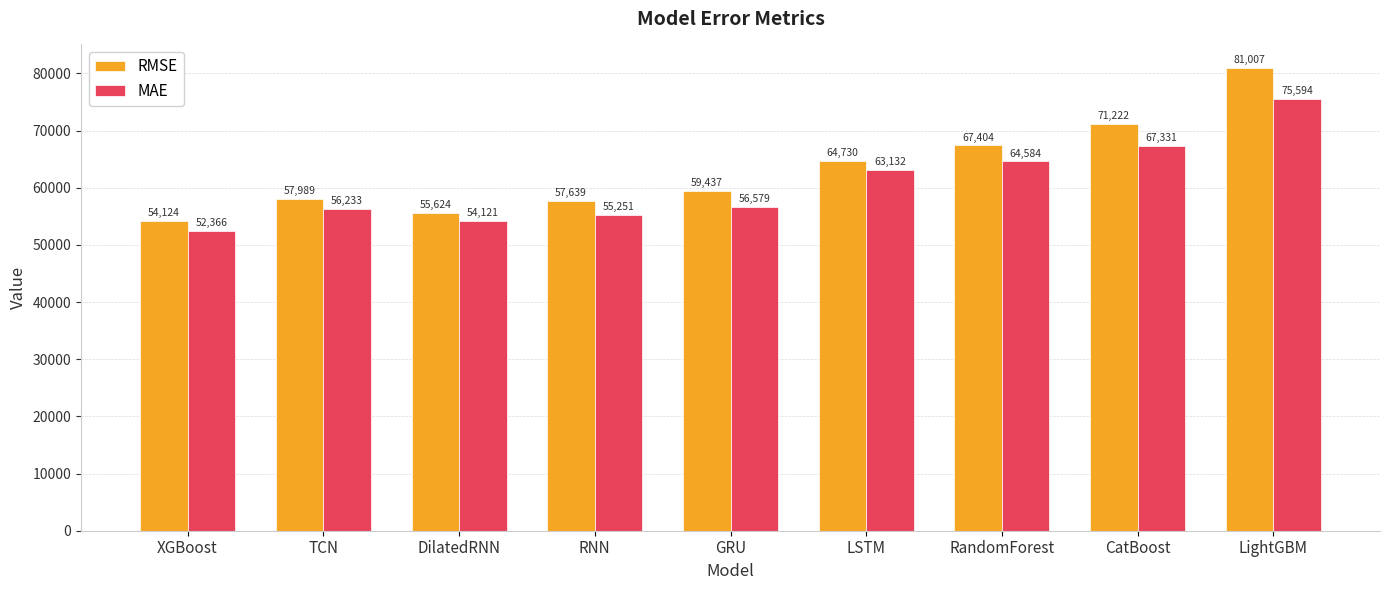

What is the value of the RMSE bar at the 6th from the left?

64730.3